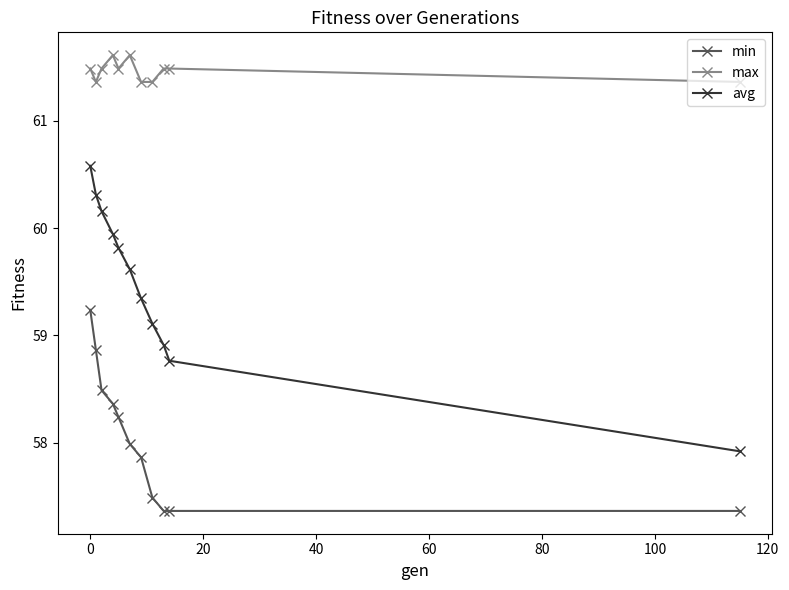

What is the value of the avg point at the 2nd from the left?

60.3